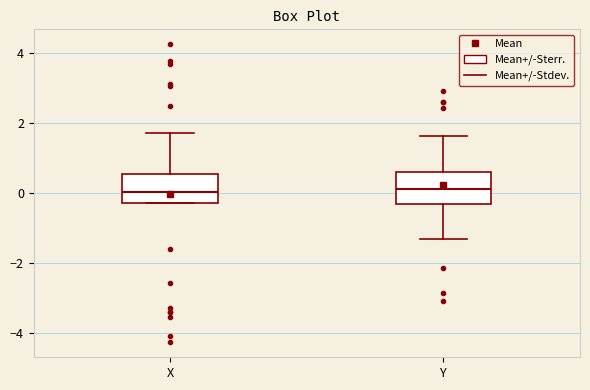

Reading left to right, transcribe this box plot: for each box, give where its median line is, the range the box spans, and where its two whiskers end, as read against the y-axis. The values are not printed on the chart, so give them approximately, as read against the axis.

X: median 0.0, box -0.2 to 0.6, whiskers -0.4 to 1.6
Y: median 0.2, box -0.4 to 0.6, whiskers -1.4 to 1.6